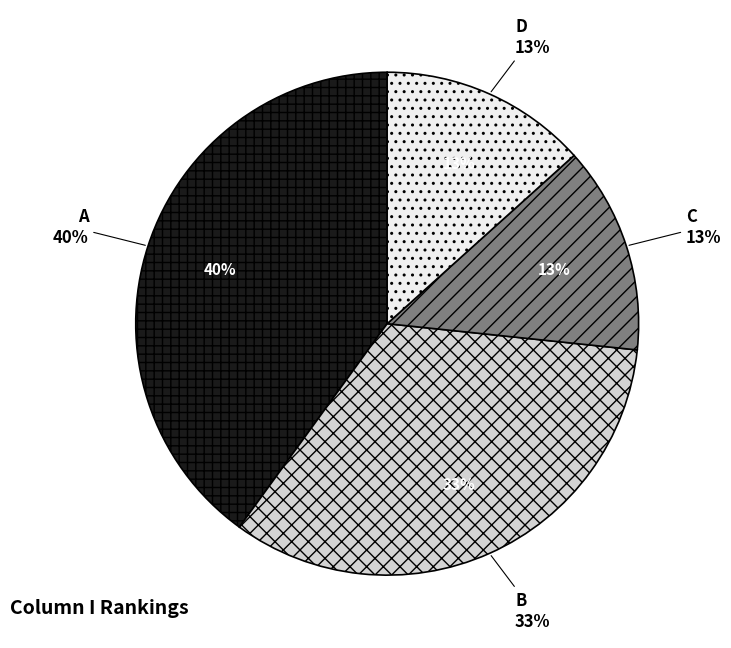

Rank the categories by value from lowest to highest.

C, D, B, A